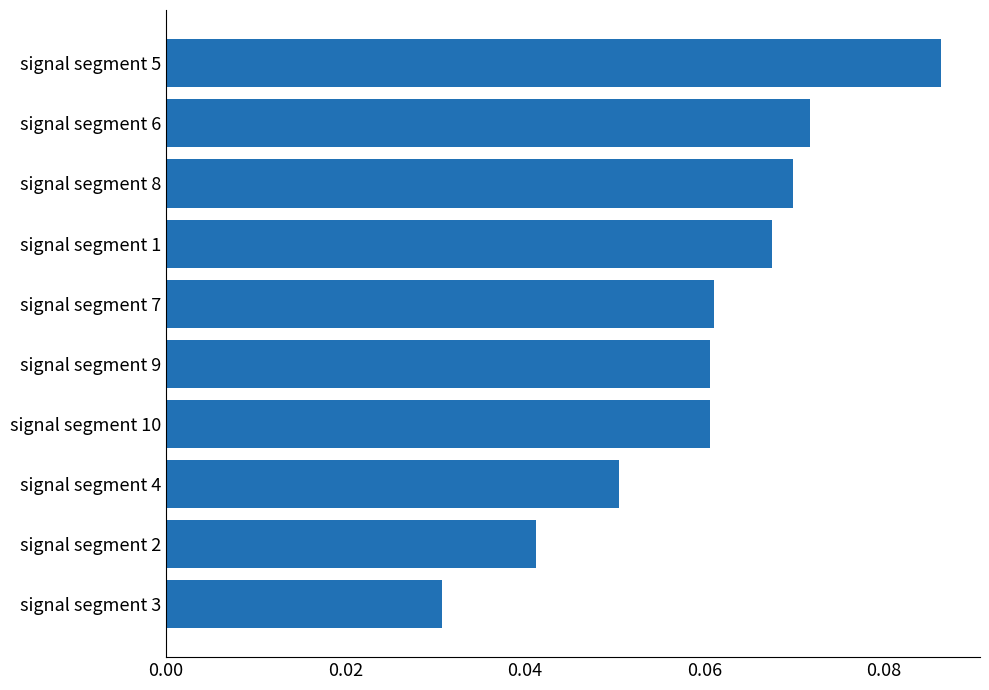

At which category does the chart reach its peak across all series?

signal segment 5